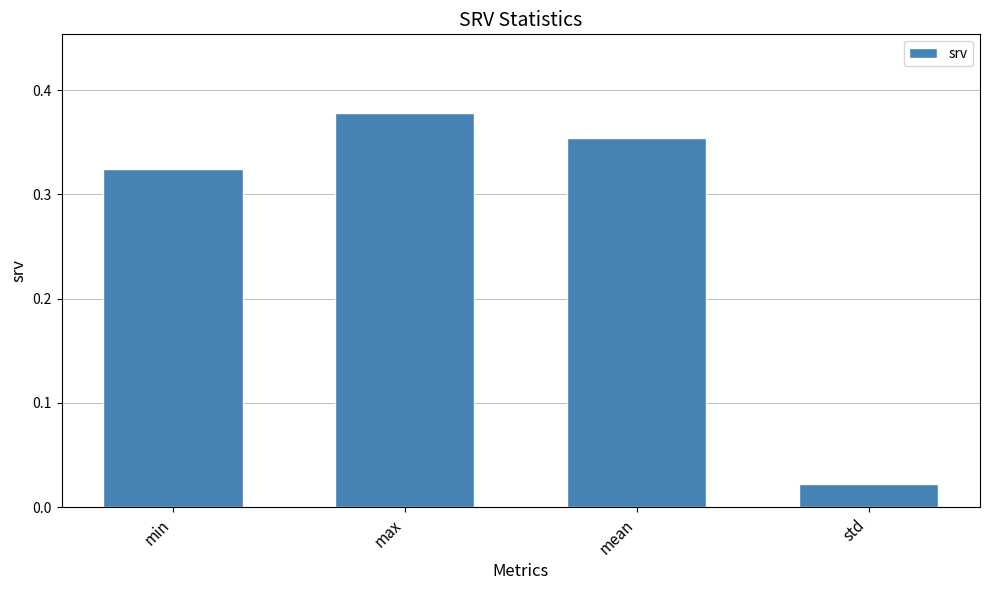

What is the sum of the values at max and mean?

0.7